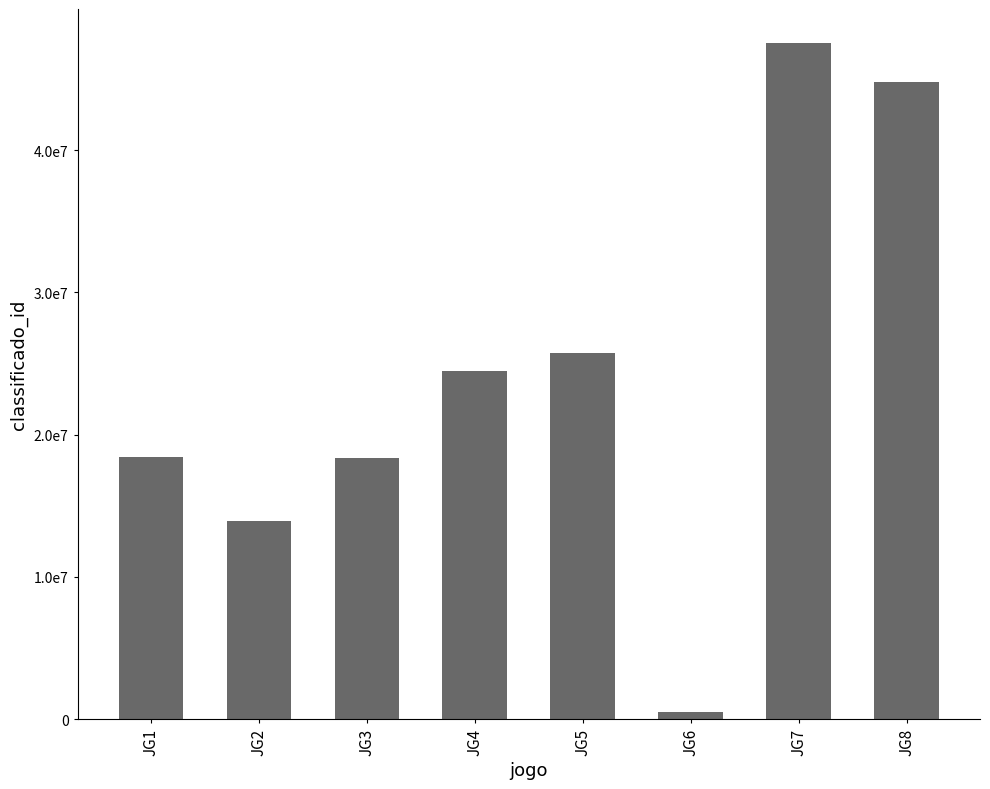

Are the bars horizontal?

No